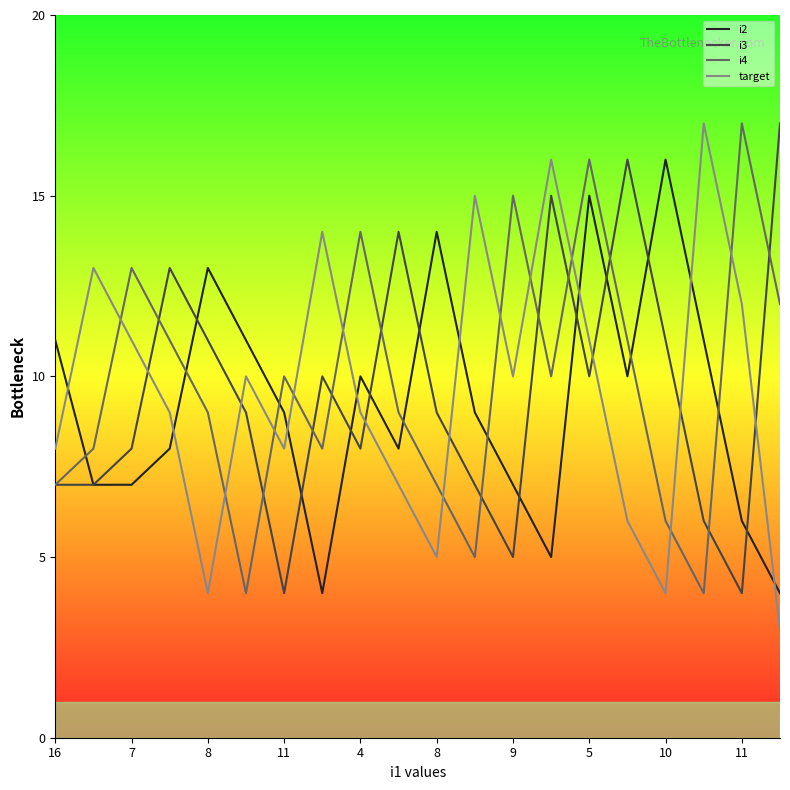

Count the number of data series in this chart.

4